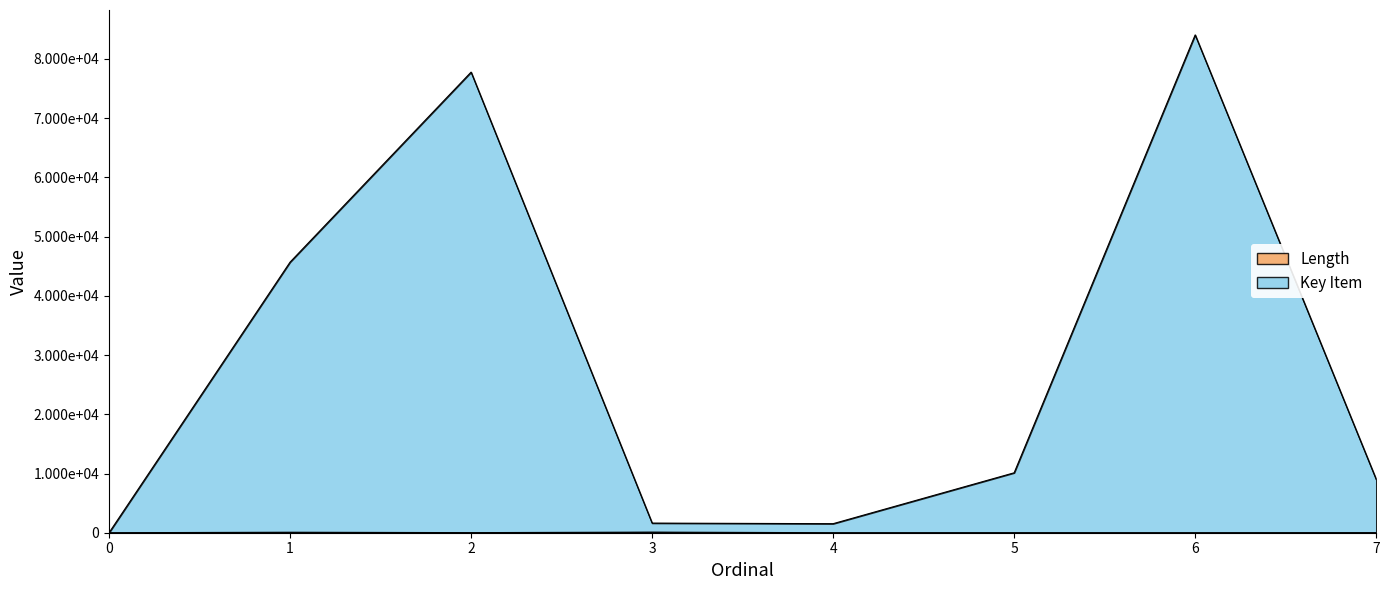

Reading left to right, transcribe all the data shown in this chart.

Key Item: 0	45695	77781	1624	1526	10120	84065	9005
Length: 0	80	14	100	0	3	0	10